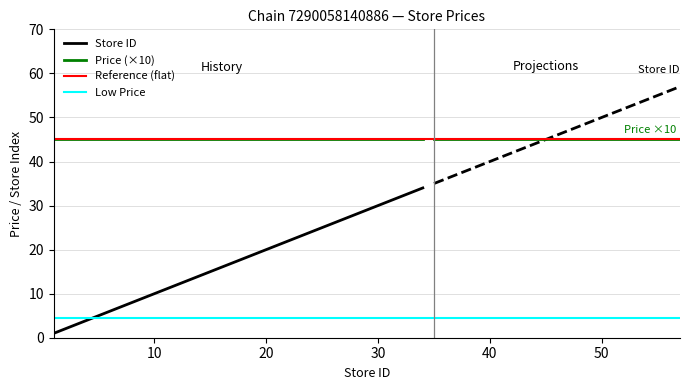

True or false: Price (×10) and Store ID intersect in this chart.

False